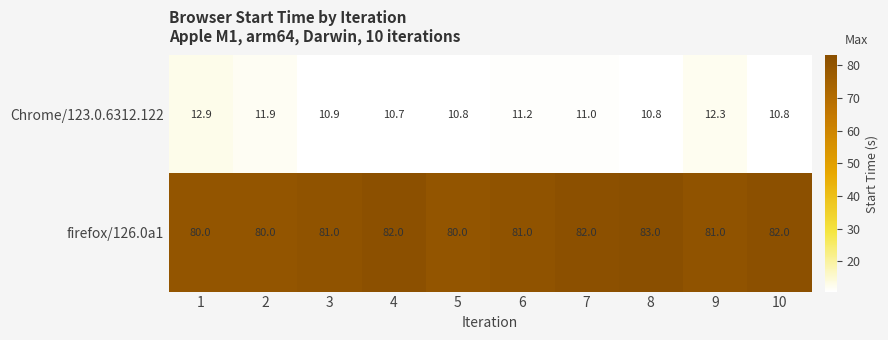

Reading right to left, list all the values displayed in this chart.

Chrome/123.0.6312.122: 10.8	12.3	10.8	11.0	11.2	10.8	10.7	10.9	11.9	12.9
firefox/126.0a1: 82.0	81.0	83.0	82.0	81.0	80.0	82.0	81.0	80.0	80.0